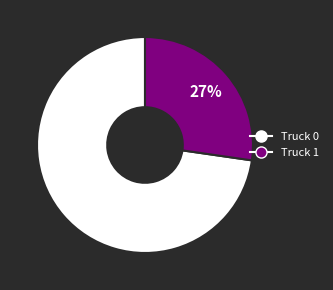

To the nearest percent, what portion does Truck 1 represent?

27%